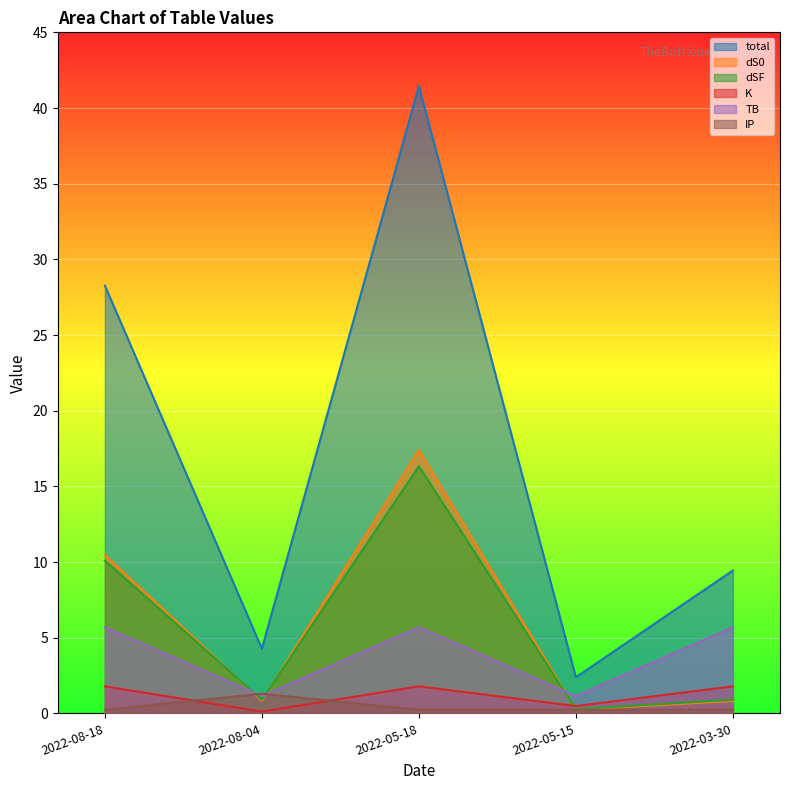

Reading right to left, what are all the values shown in this chart?

total: 9.4	2.4	41.5	4.3	28.3
dS0: 0.8	0.2	17.4	0.8	10.5
dSF: 0.9	0.3	16.3	0.9	10.1
K: 1.8	0.5	1.8	0.1	1.8
TB: 5.7	1.1	5.7	1.1	5.7
IP: 0.2	0.2	0.2	1.3	0.2